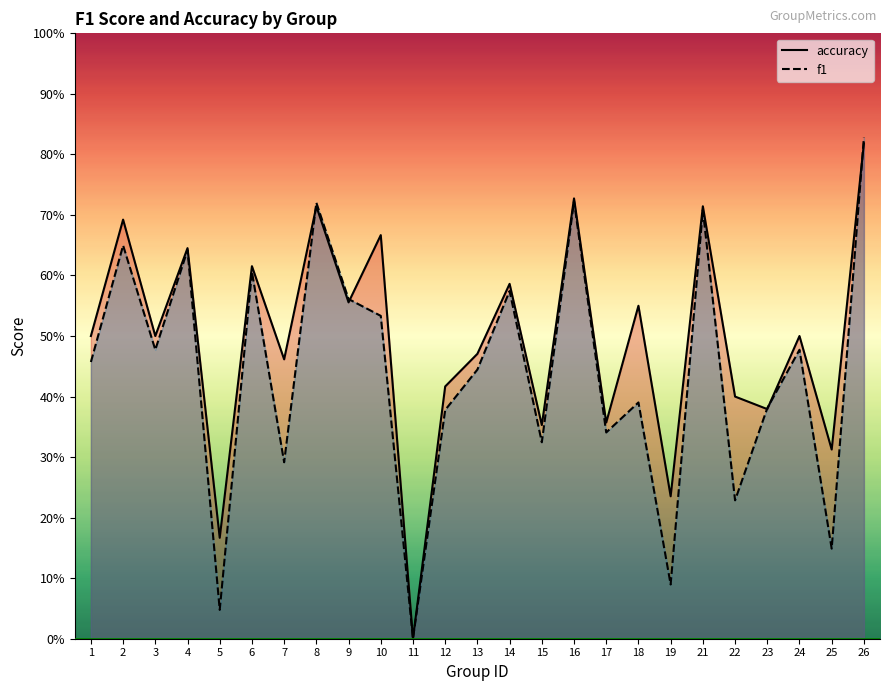

List the series in order of their peak value, lowest first.

accuracy, f1